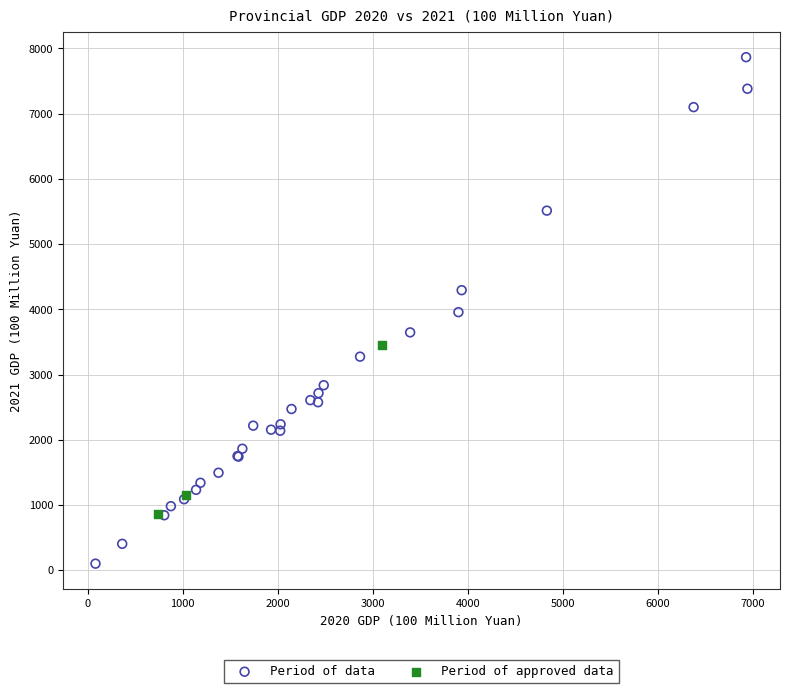

Which series contains the highest Y value?

Period of data